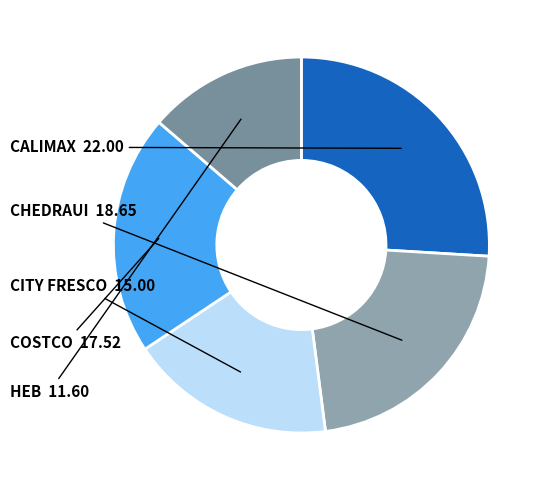

Count the number of slices in the pie.

5